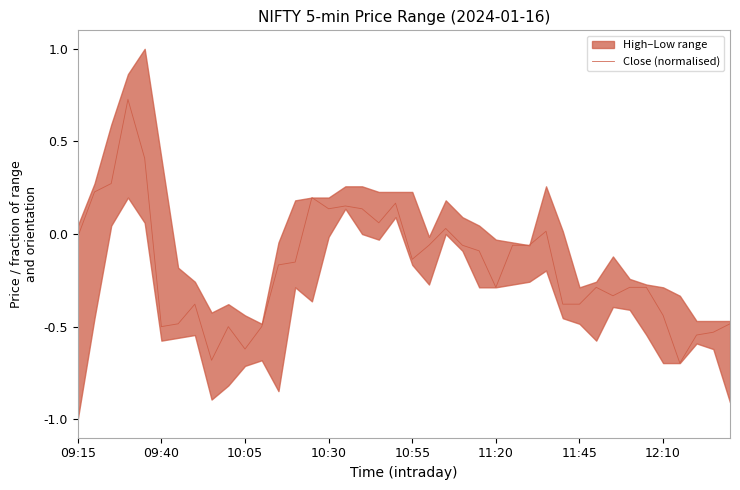

What is the difference between the maximum and minimum values?

1.4